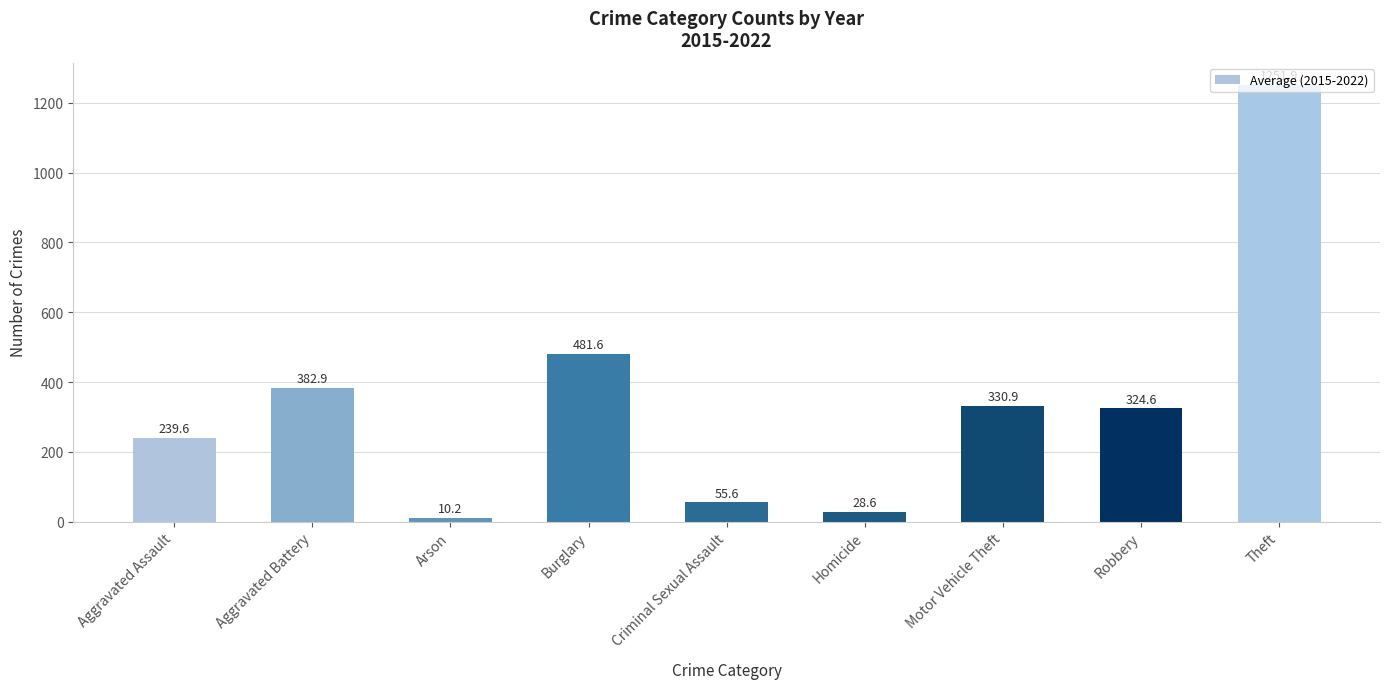

What is the change in value from Burglary to Robbery?

-157.0